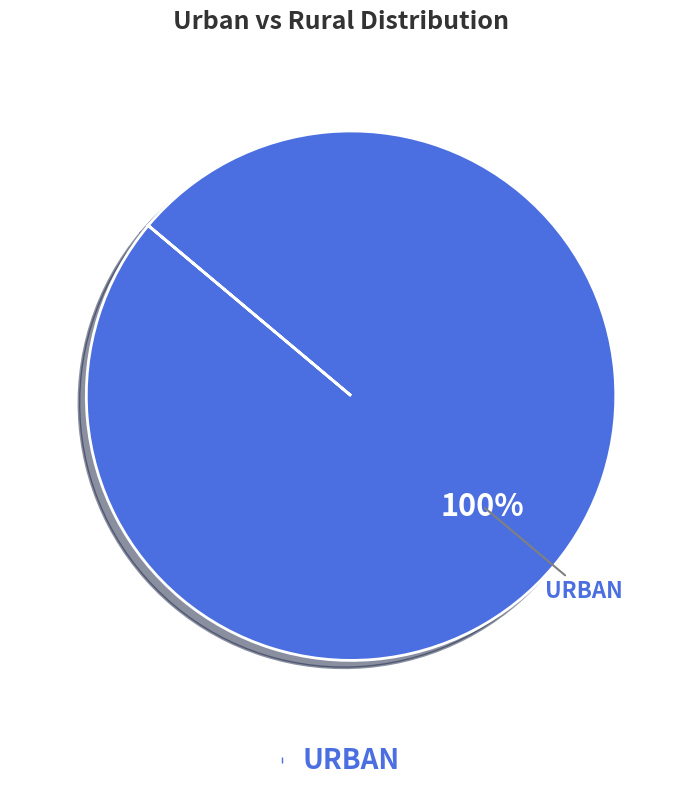

Does any single category account for the majority?

Yes